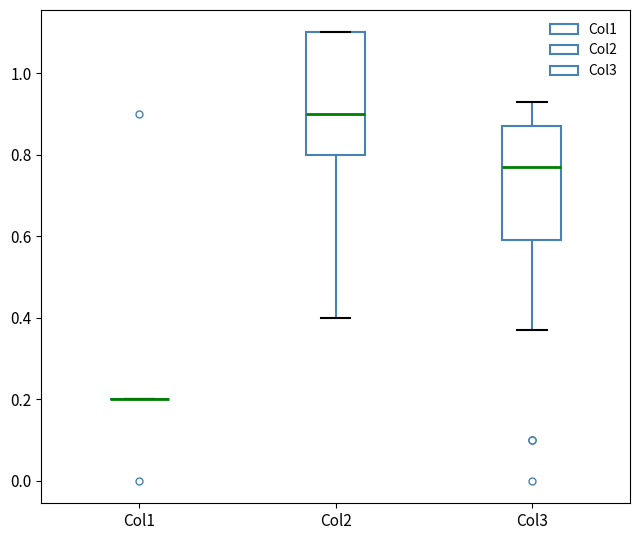

Reading left to right, transcribe this box plot: for each box, give where its median line is, the range the box spans, and where its two whiskers end, as read against the y-axis. The values are not printed on the chart, so give them approximately, as read against the axis.

Col1: box collapsed to a line at 0.20, whiskers 0.20 to 0.20
Col2: median 0.90, box 0.80 to 1.10, whiskers 0.40 to 1.10
Col3: median 0.78, box 0.60 to 0.88, whiskers 0.38 to 0.94